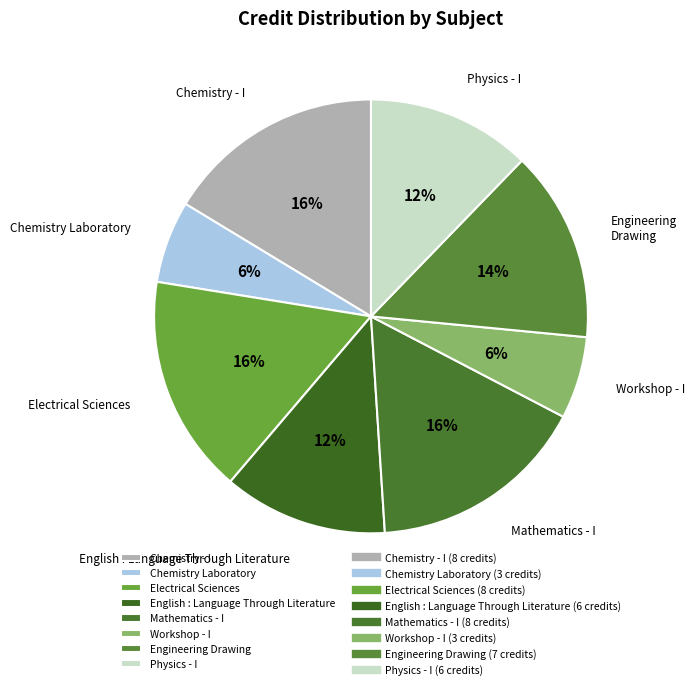

Count the number of slices in the pie.

8